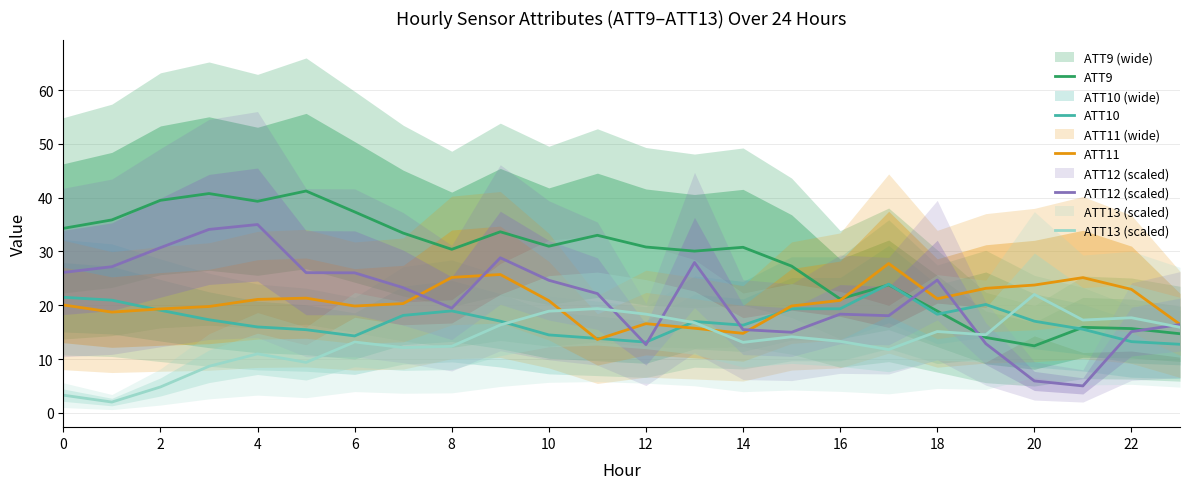

Which series has the largest range (max minus min)?

ATT12 (scaled)